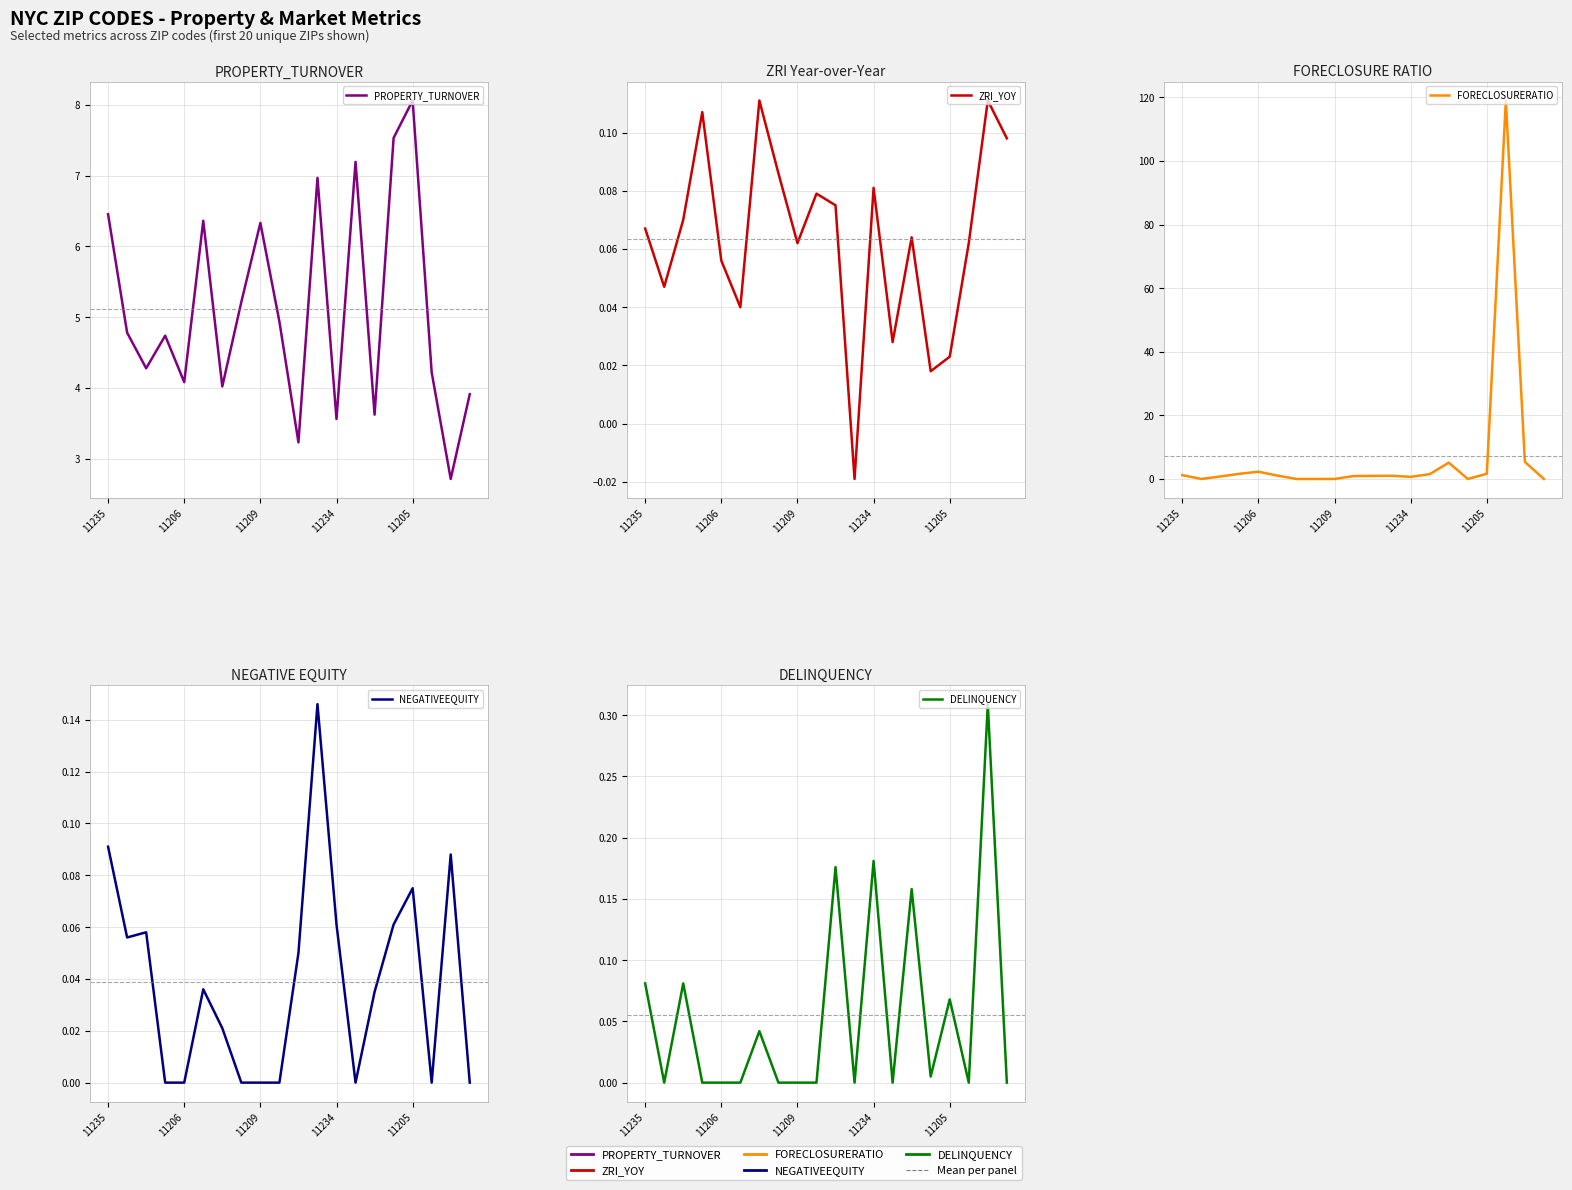

Reading left to right, extract all data points from this chart.

PROPERTY_TURNOVER: 6.5	4.8	4.3	4.7	4.1	6.4	4.0	5.2	6.3	4.9	3.2	7.0	3.6	7.2	3.6	7.5	8.1	4.2	2.7	3.9
ZRI_YOY: 0.1	0.0	0.1	0.1	0.1	0.0	0.1	0.1	0.1	0.1	0.1	-0.0	0.1	0.0	0.1	0.0	0.0	0.1	0.1	0.1
FORECLOSURERATIO: 1.2	0.0	0.8	1.6	2.3	1.1	0.0	0.0	0.0	0.9	1.0	1.0	0.6	1.5	5.1	0.0	1.6	119.0	5.4	0.0
NEGATIVEEQUITY: 0.1	0.1	0.1	0.0	0.0	0.0	0.0	0.0	0.0	0.0	0.1	0.1	0.1	0.0	0.0	0.1	0.1	0.0	0.1	0.0
DELINQUENCY: 0.1	0.0	0.1	0.0	0.0	0.0	0.0	0.0	0.0	0.0	0.2	0.0	0.2	0.0	0.2	0.0	0.1	0.0	0.3	0.0